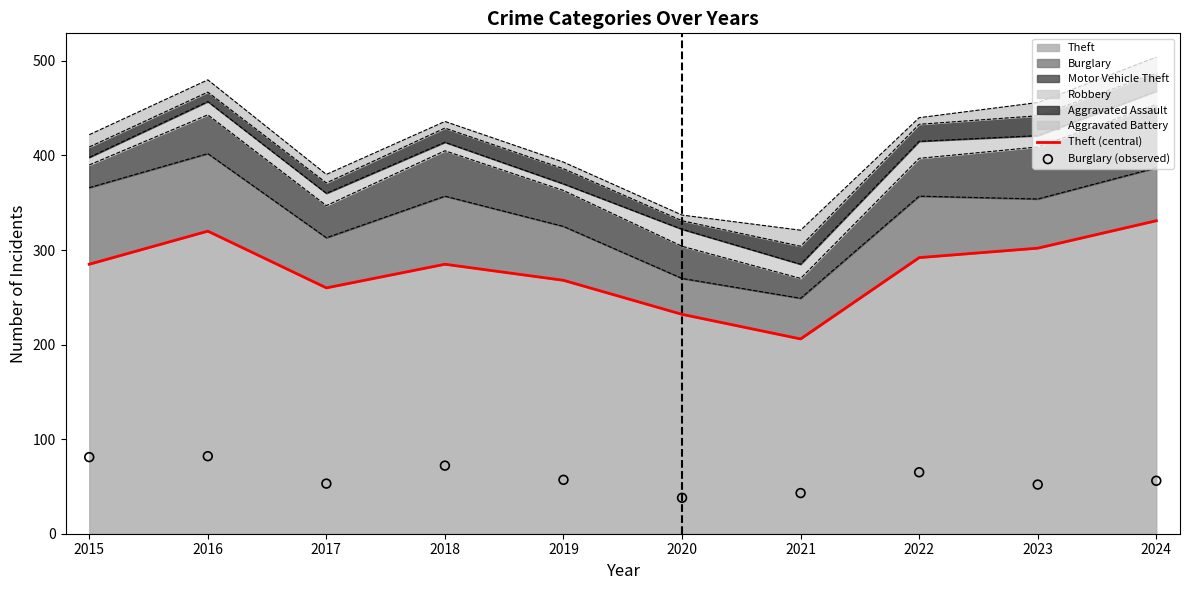

Is it true that Theft equals 65 at 2022?

False